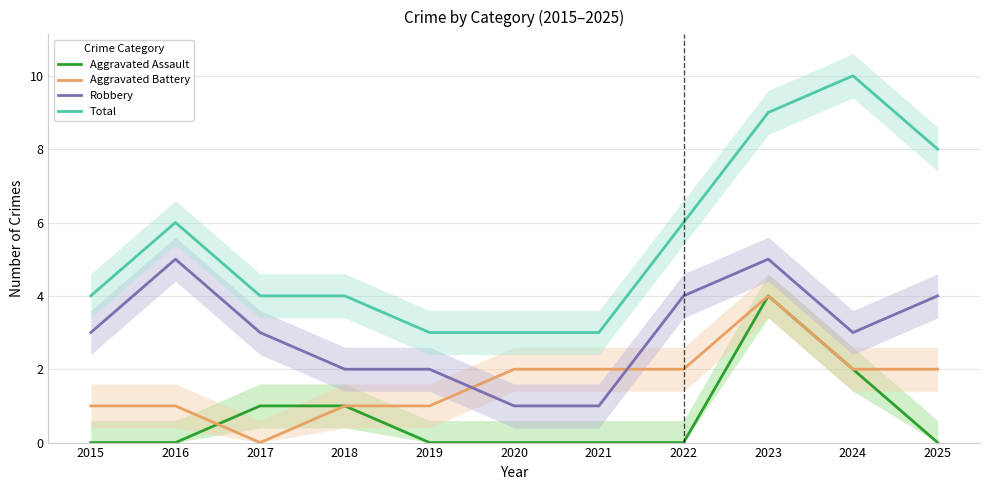

What is the spread (max minus min) of values at 2021?

3